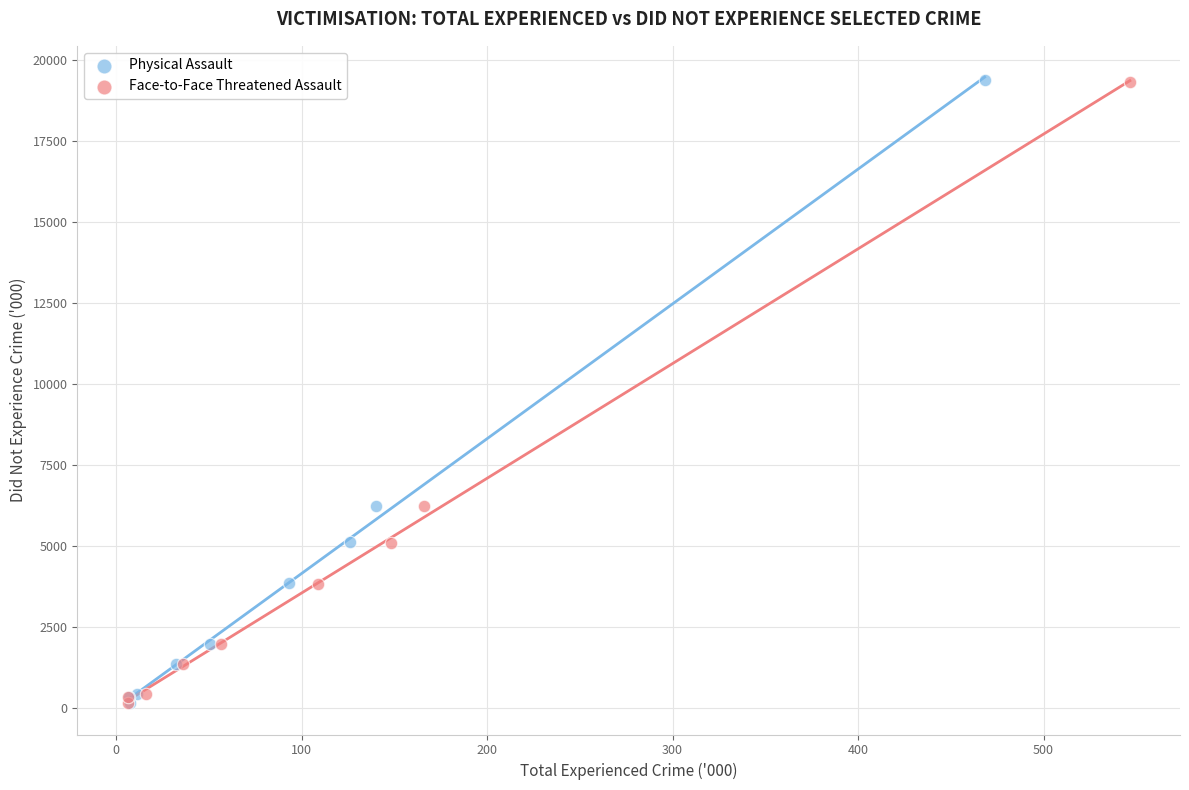

Which series has the widest spread of Y values?

Physical Assault